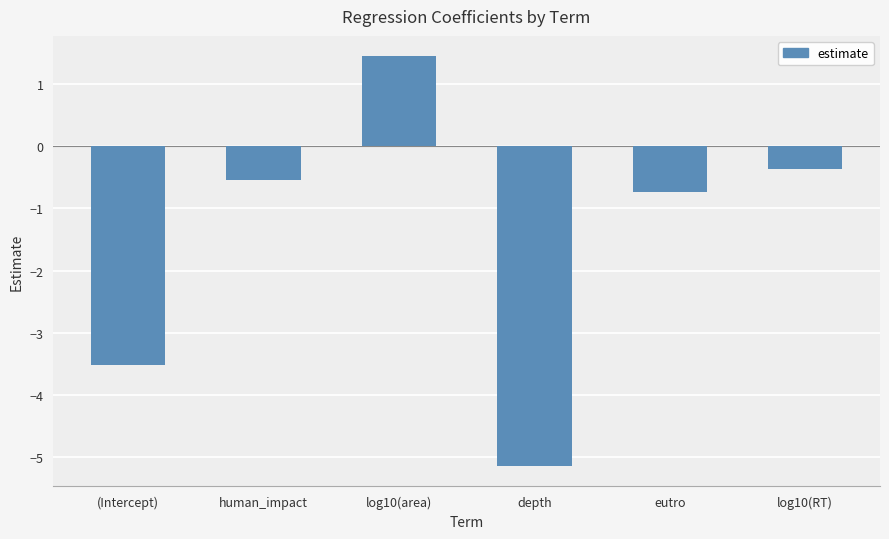

What is the difference between the second highest and second lowest values?

3.1